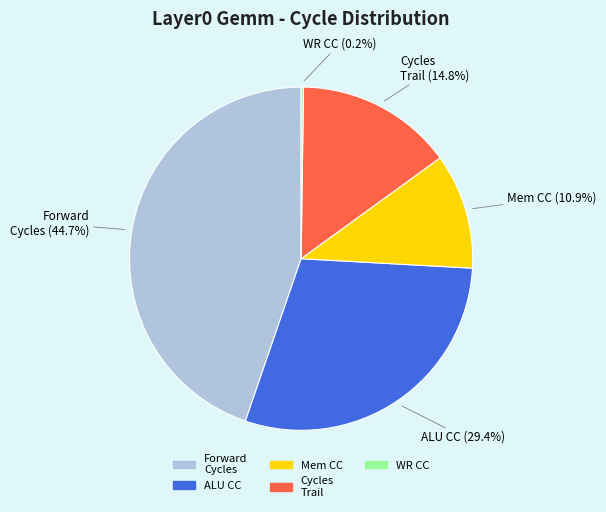

What is the ratio of the value at Forward Cycles to the value at ALU CC?

1.5